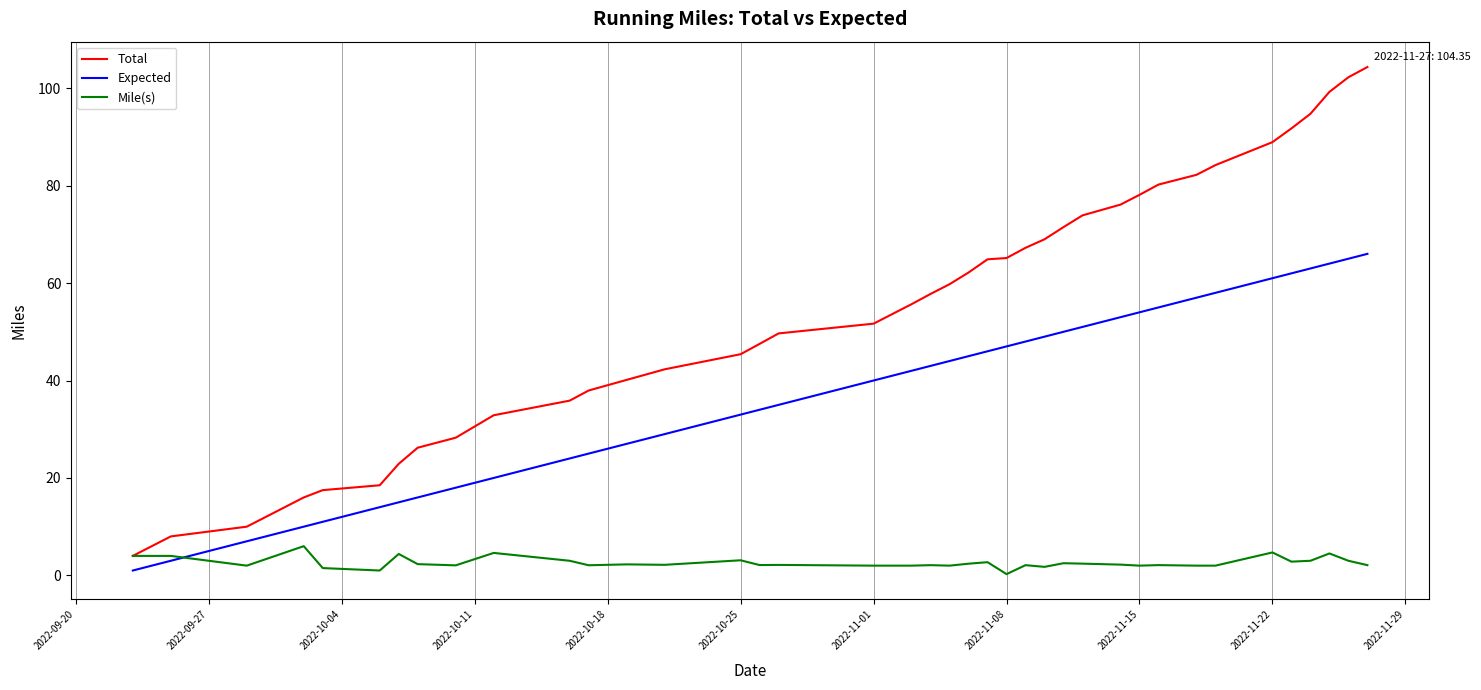

Which series has the largest total across all categories?

Total